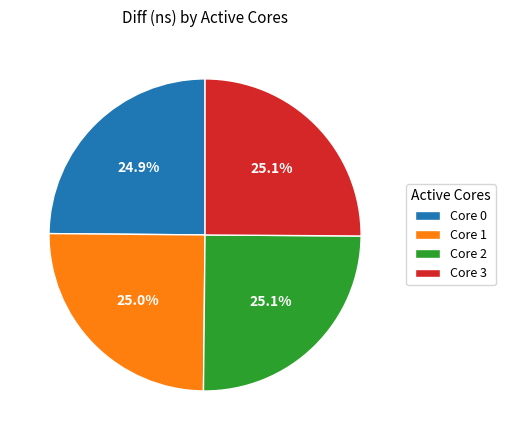

Does Core 0 account for over 50% of the chart?

No